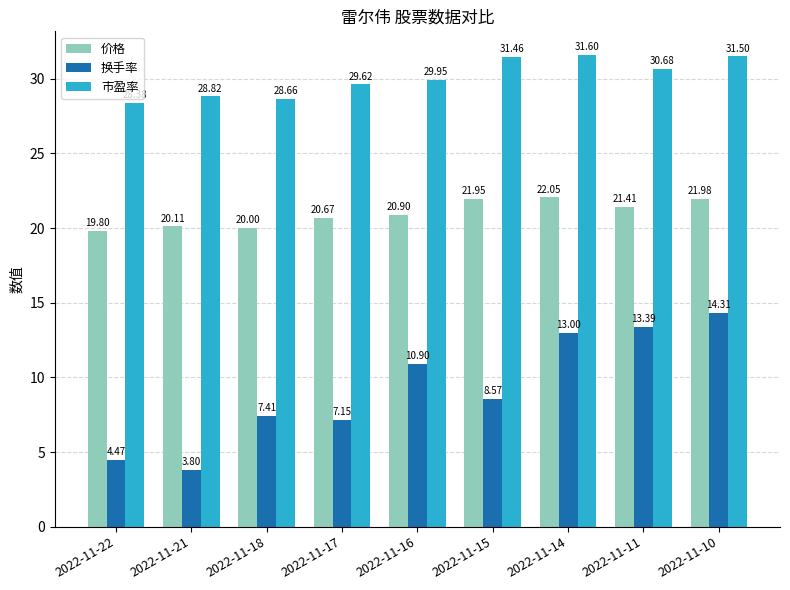

What is the difference between the maximum and minimum values in the 换手率 series?

10.5